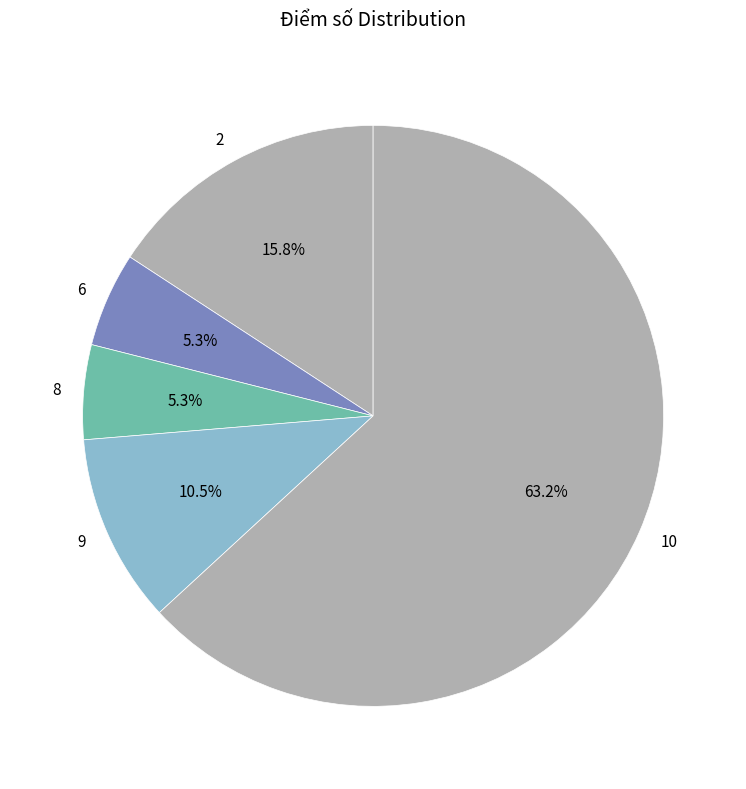

Which has a higher value, 9 or 2?

2